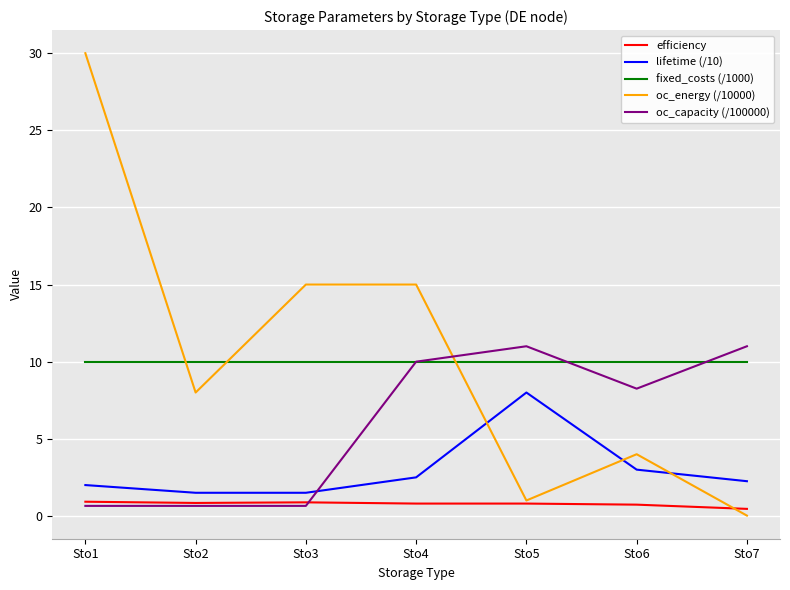

Does the chart display data point markers on the line(s)?

No